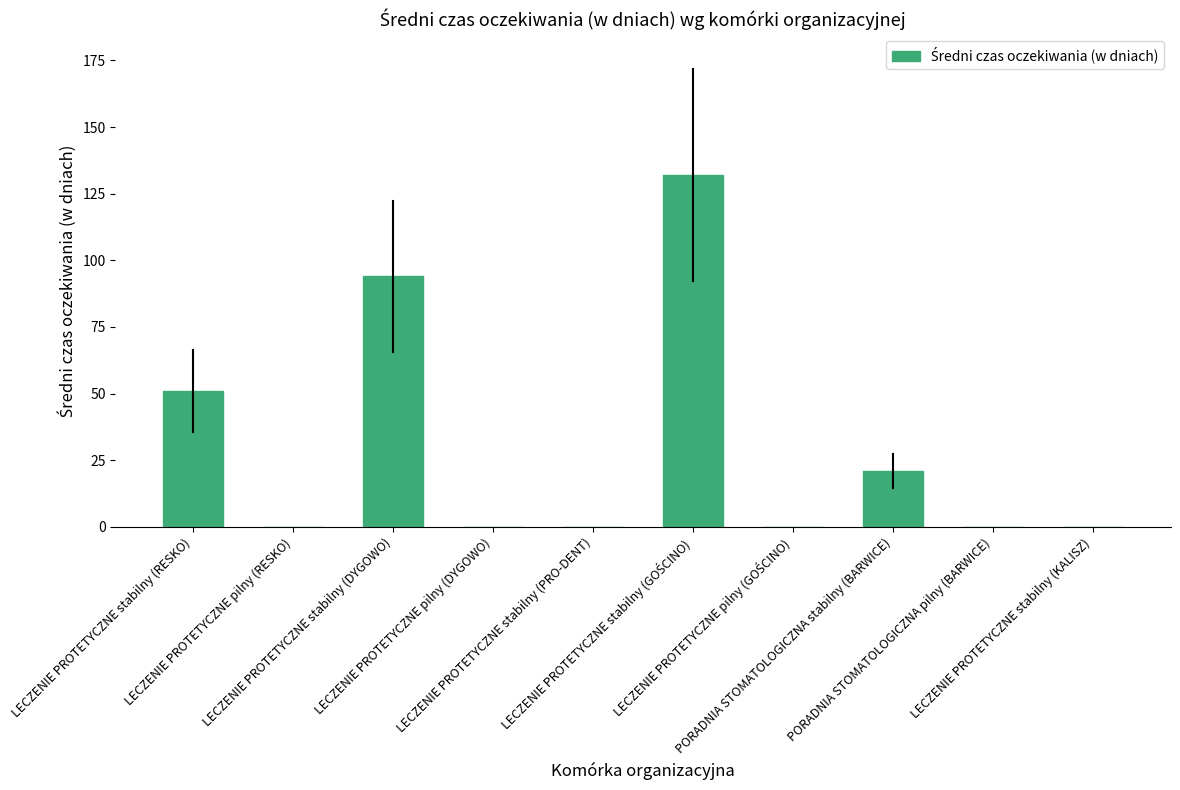

What is the sum of all values?

298